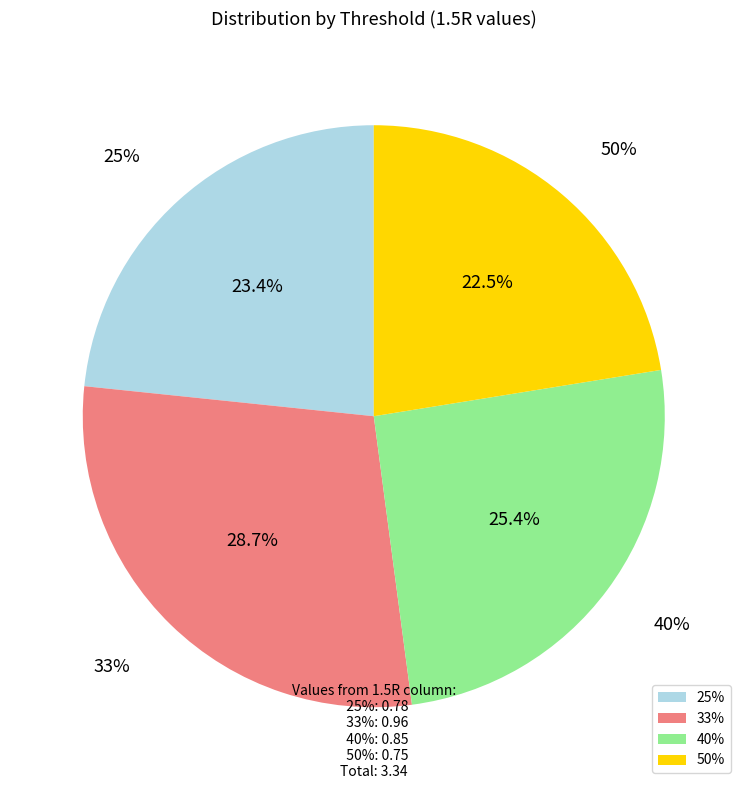

Between 50% and 40%, which is larger?

40%